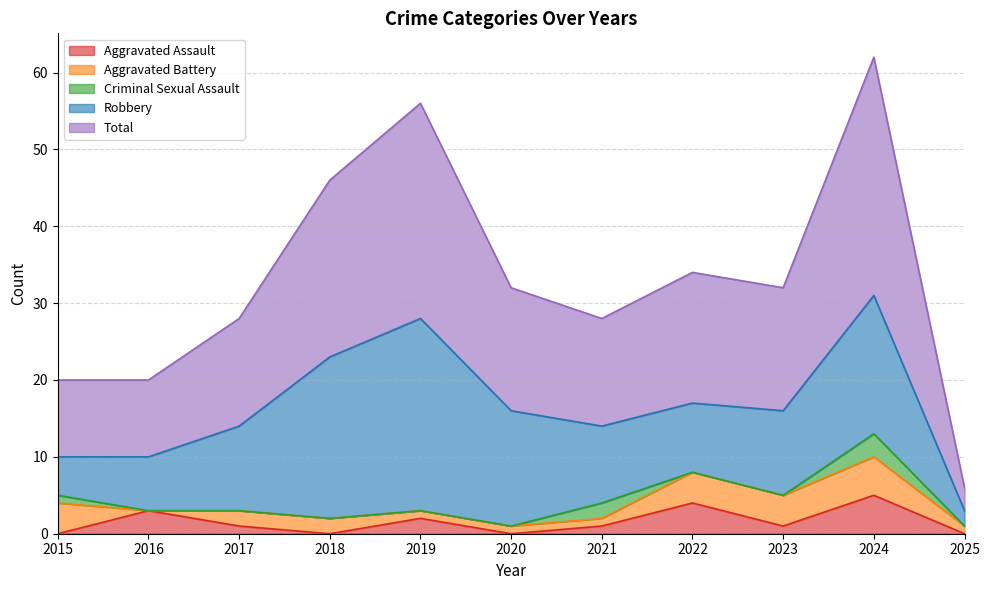

Which label corresponds to the largest value in the chart?

2024